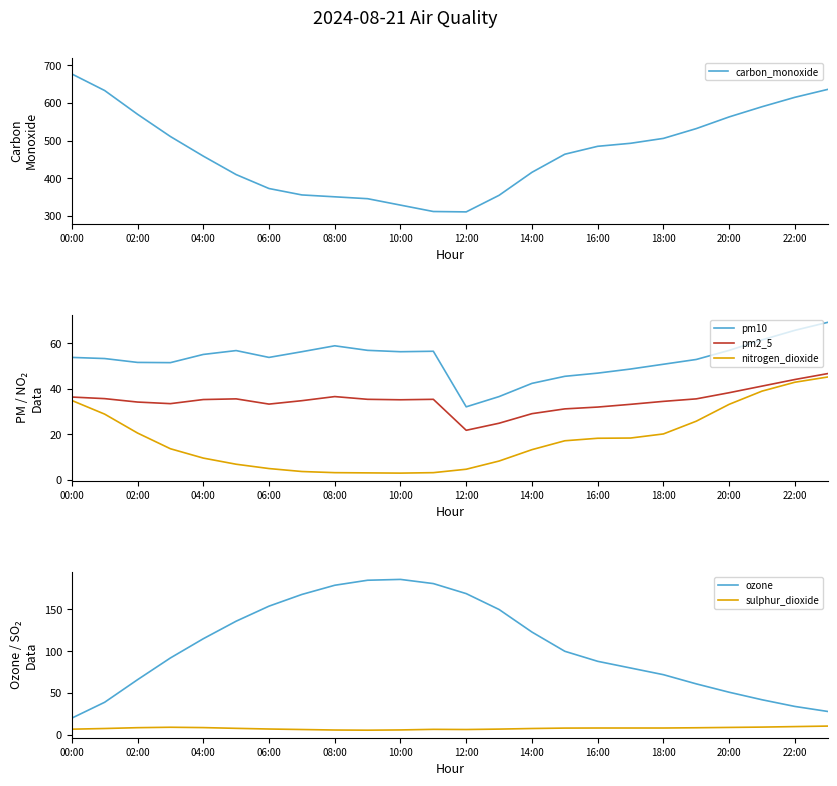

True or false: sulphur_dioxide has more than 2 points higher than both neighbors.

False